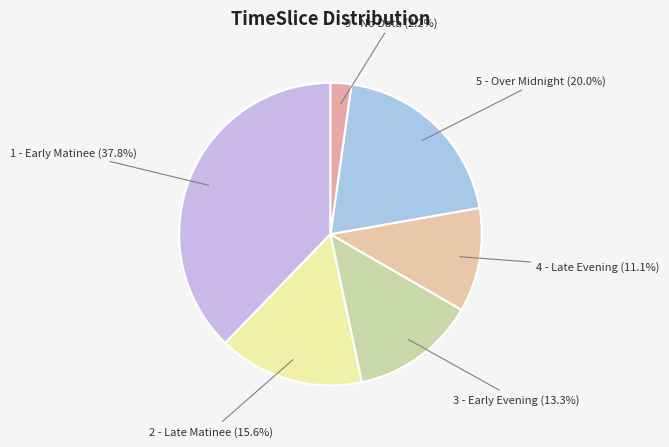

Does any single category account for the majority?

No